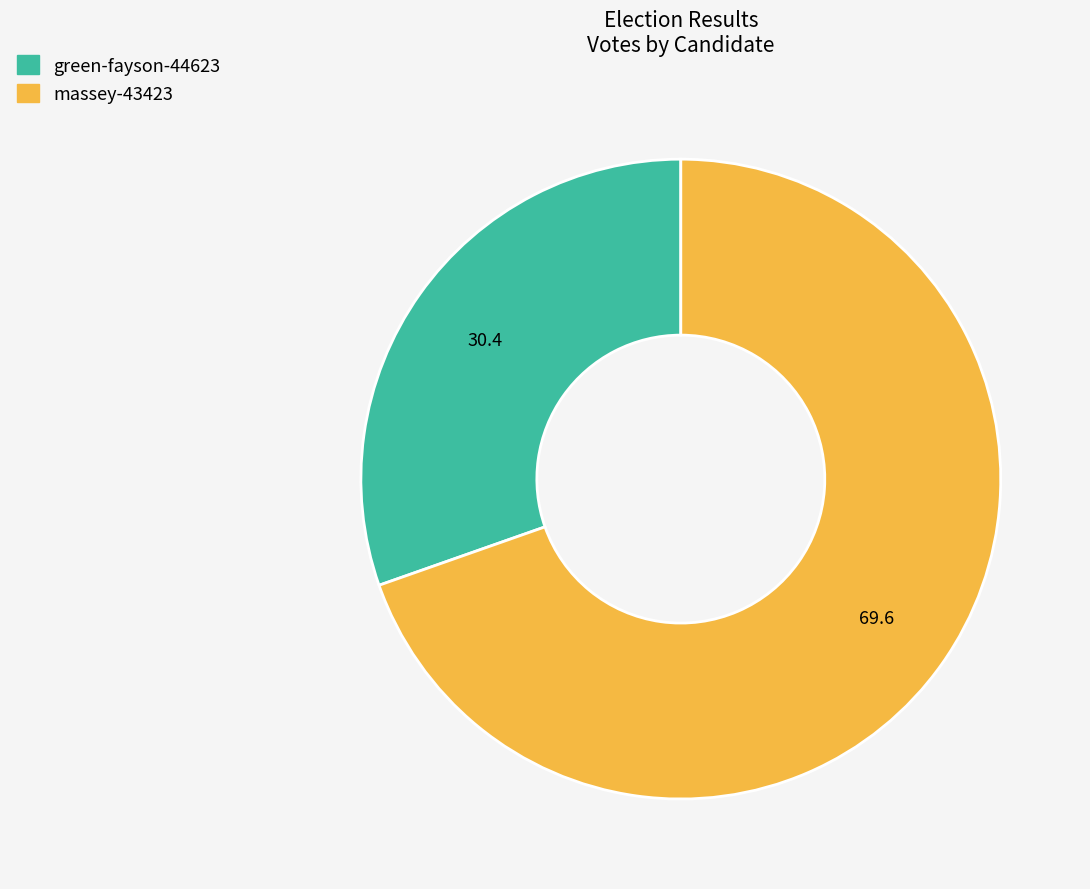

Is it true that green-fayson-44623 is 18% of the pie?

False